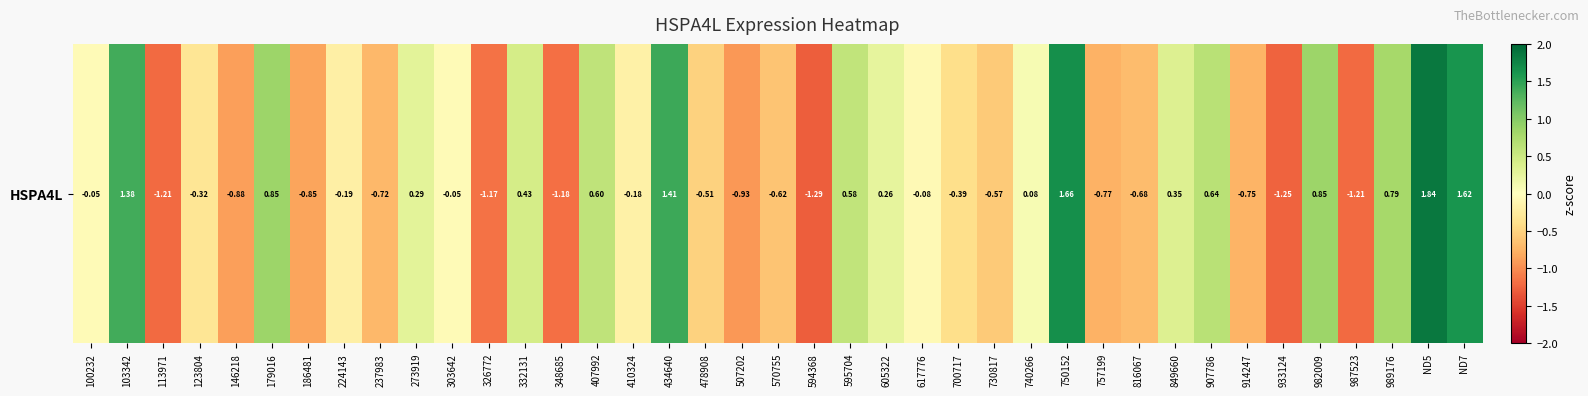

Which label corresponds to the largest value in the chart?

ND5